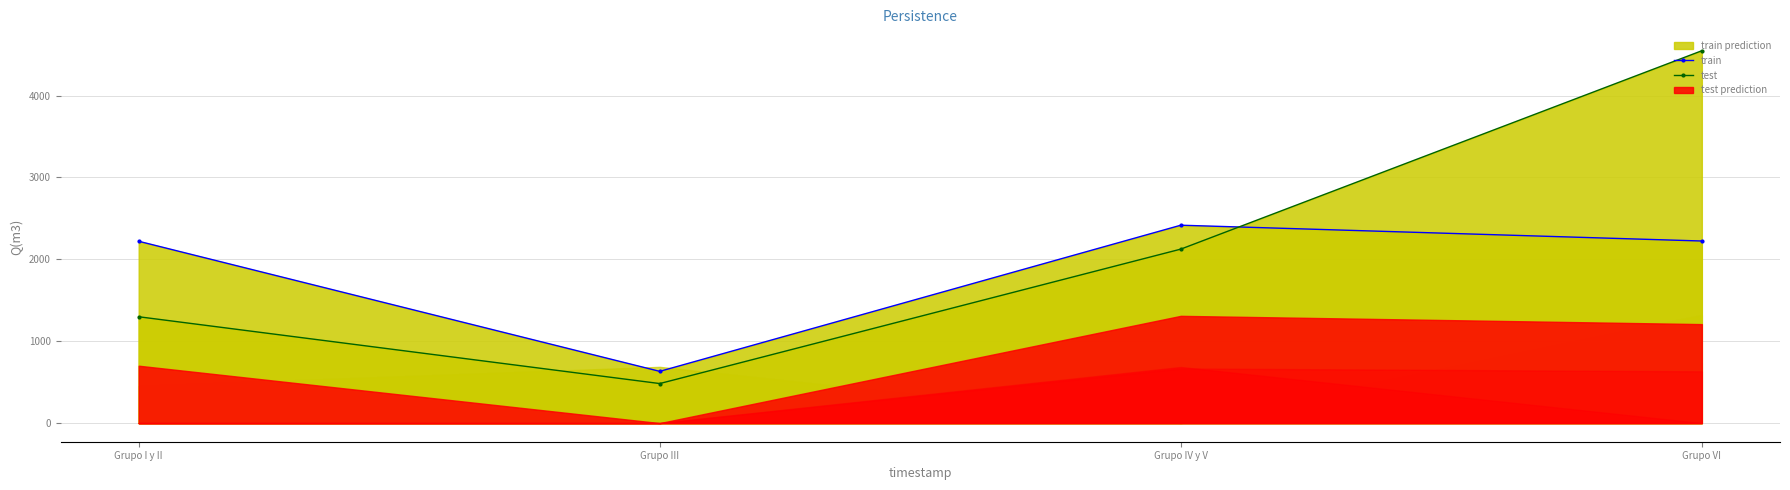

Which label corresponds to the smallest value in the chart?

Grupo III